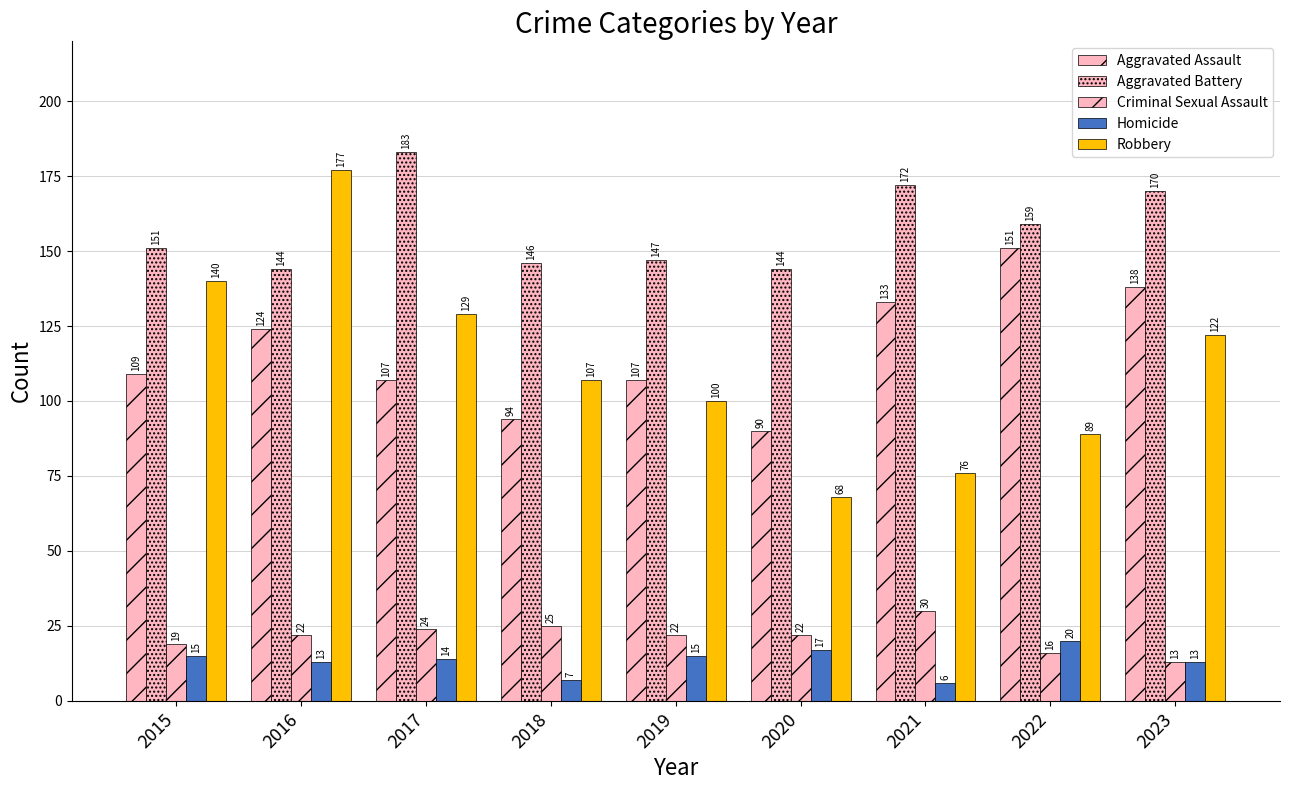

How many data points does each series have?

9